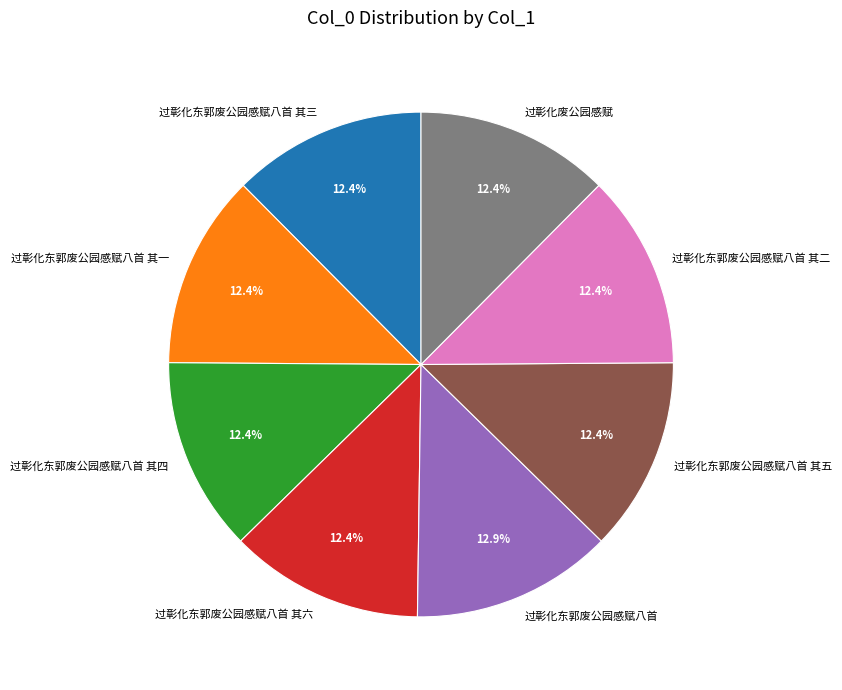

Combined, do 过彰化东郭废公园感赋八首 其五 and 过彰化东郭废公园感赋八首 account for over 50%?

No